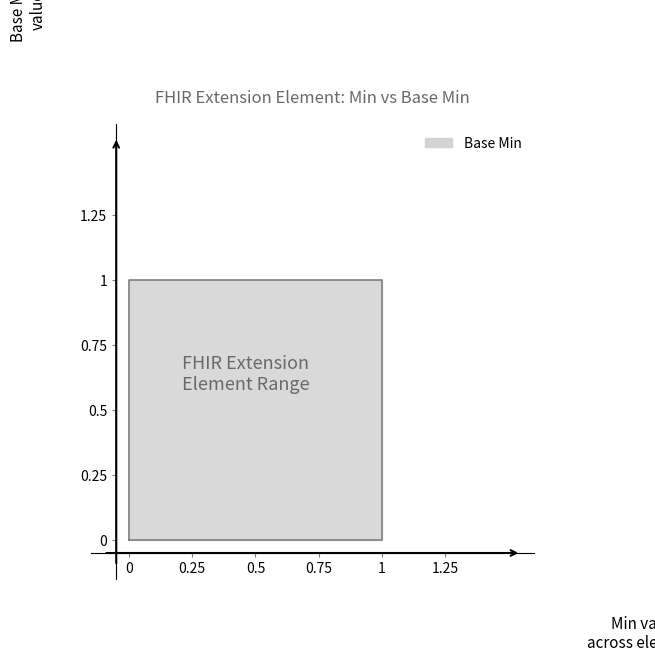

True or false: there are more than 1 points higher than both neighbors.

False